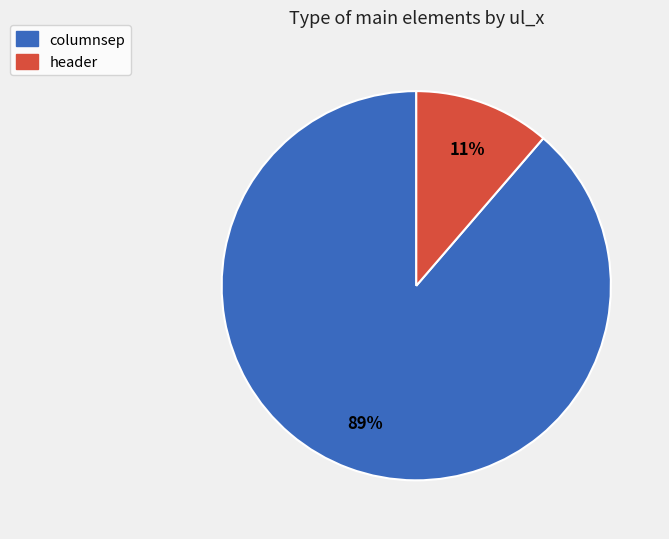

To the nearest percent, what is the combined percentage of header and columnsep?

100%